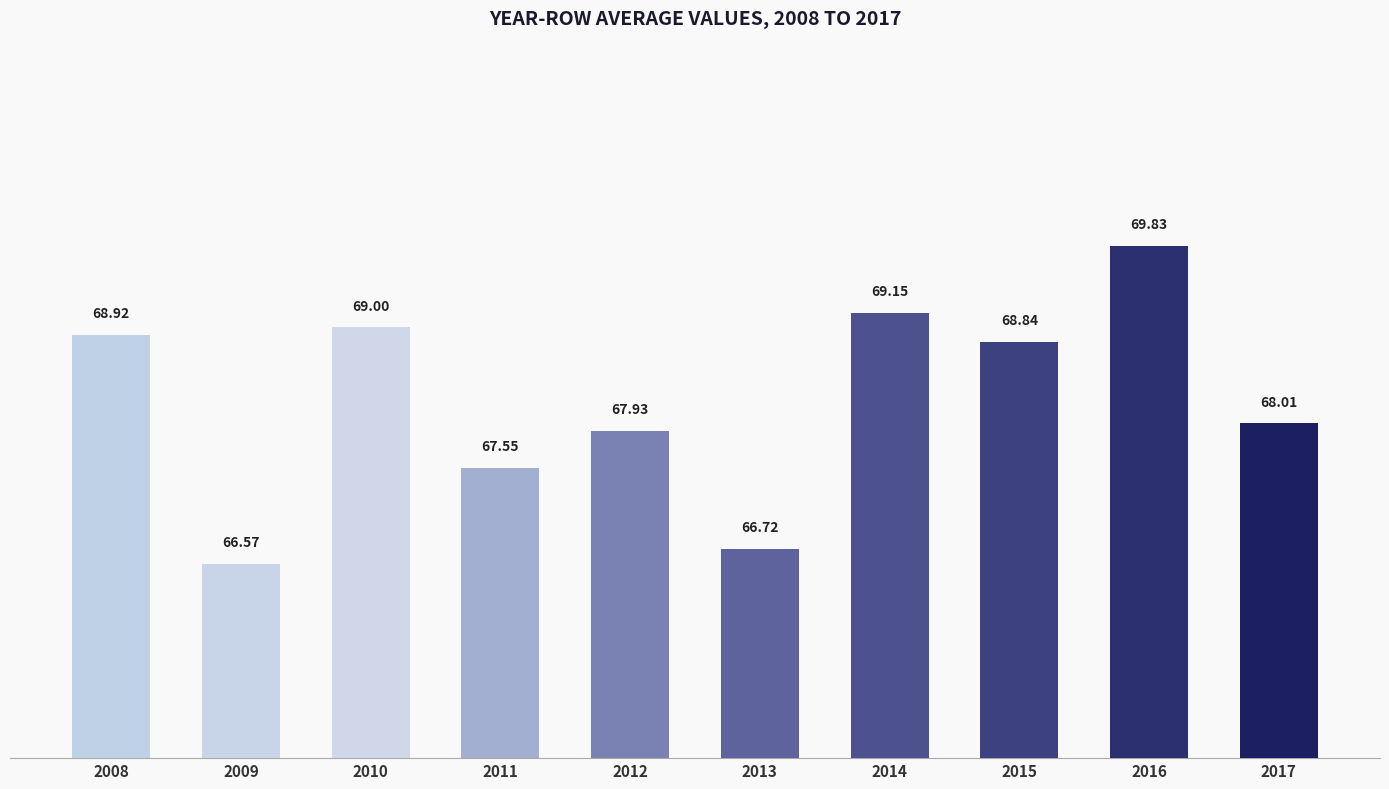

What is the minimum value shown in the chart?

66.6